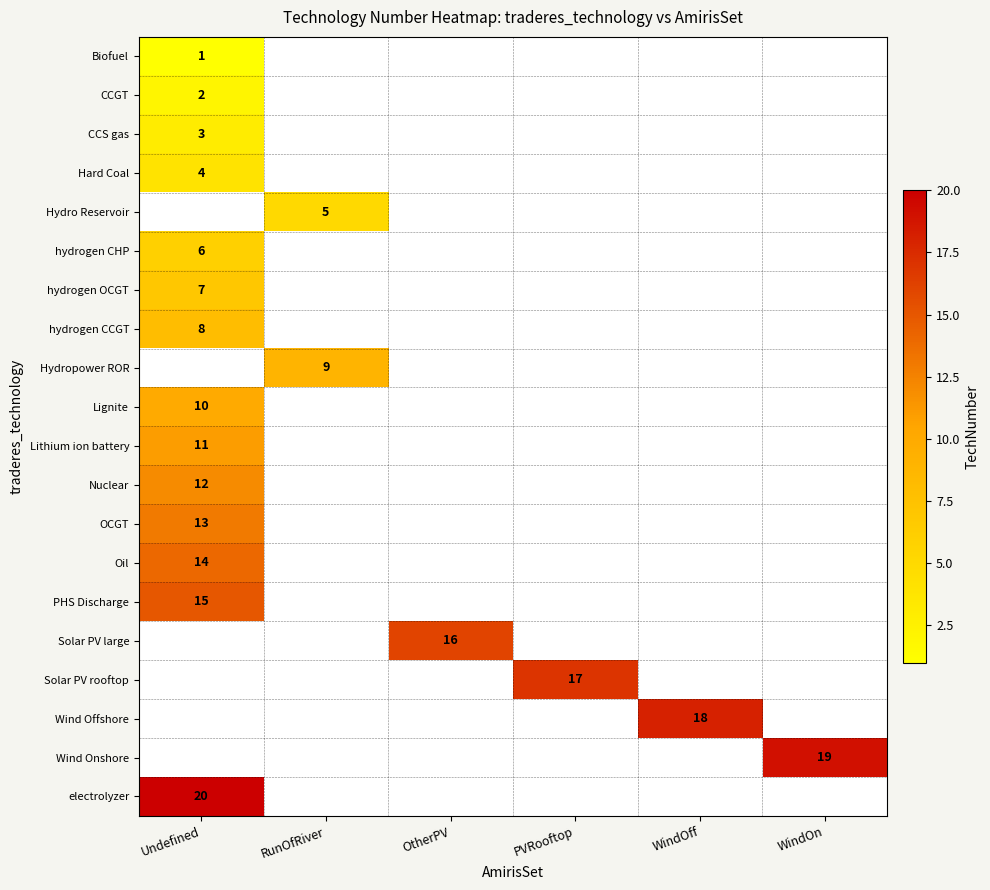

Rank the series by their average value, from lowest to highest.

Biofuel, CCGT, CCS gas, Hard Coal, Hydro Reservoir, hydrogen CHP, hydrogen OCGT, hydrogen CCGT, Hydropower ROR, Lignite, Lithium ion battery, Nuclear, OCGT, Oil, PHS Discharge, Solar PV large, Solar PV rooftop, Wind Offshore, Wind Onshore, electrolyzer